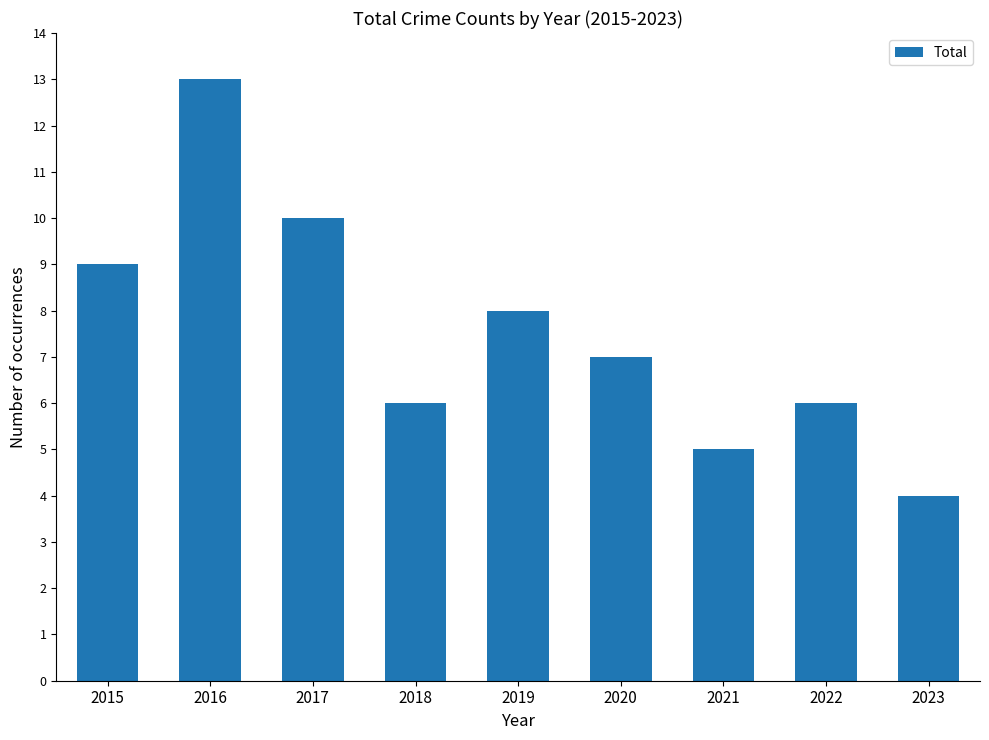

Between 2022 and 2019, which is larger?

2019